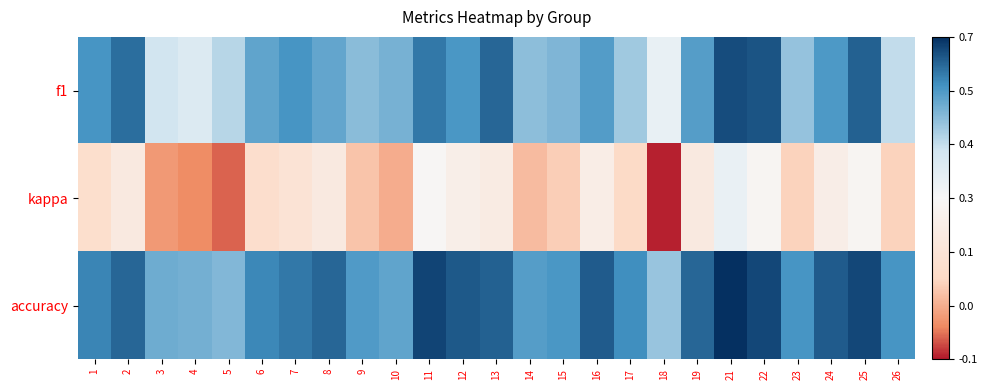

Reading right to left, list all the values displayed in this chart.

f1: 26=0.4	25=0.6	24=0.5	23=0.4	22=0.6	21=0.6	19=0.5	18=0.3	17=0.4	16=0.5	15=0.5	14=0.5	13=0.6	12=0.5	11=0.6	10=0.5	9=0.5	8=0.5	7=0.5	6=0.5	5=0.4	4=0.3	3=0.4	2=0.6	1=0.5
kappa: 26=0.1	25=0.2	24=0.2	23=0.1	22=0.2	21=0.3	19=0.2	18=-0.1	17=0.1	16=0.2	15=0.0	14=0.0	13=0.2	12=0.2	11=0.2	10=0.0	9=0.0	8=0.2	7=0.1	6=0.1	5=-0.1	4=-0.0	3=-0.0	2=0.2	1=0.1
accuracy: 26=0.5	25=0.6	24=0.6	23=0.5	22=0.6	21=0.7	19=0.6	18=0.4	17=0.5	16=0.6	15=0.5	14=0.5	13=0.6	12=0.6	11=0.6	10=0.5	9=0.5	8=0.6	7=0.6	6=0.5	5=0.5	4=0.5	3=0.5	2=0.6	1=0.5